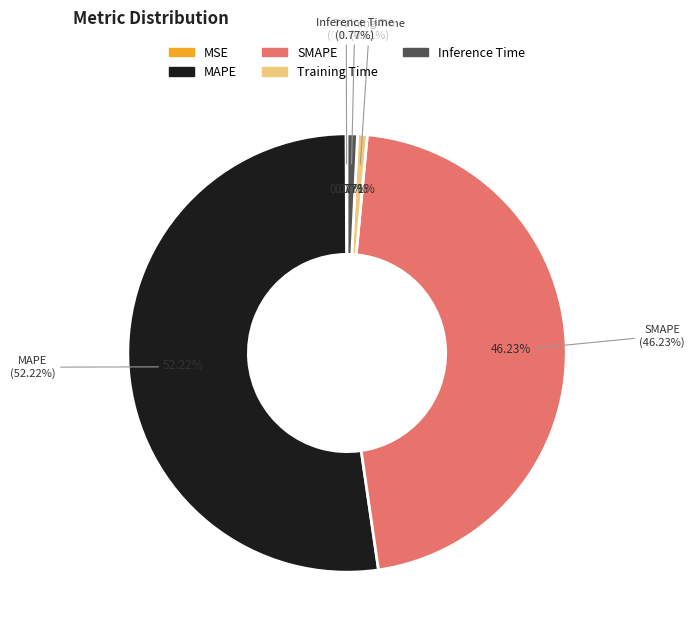

Between MAPE and Training Time, which is larger?

MAPE